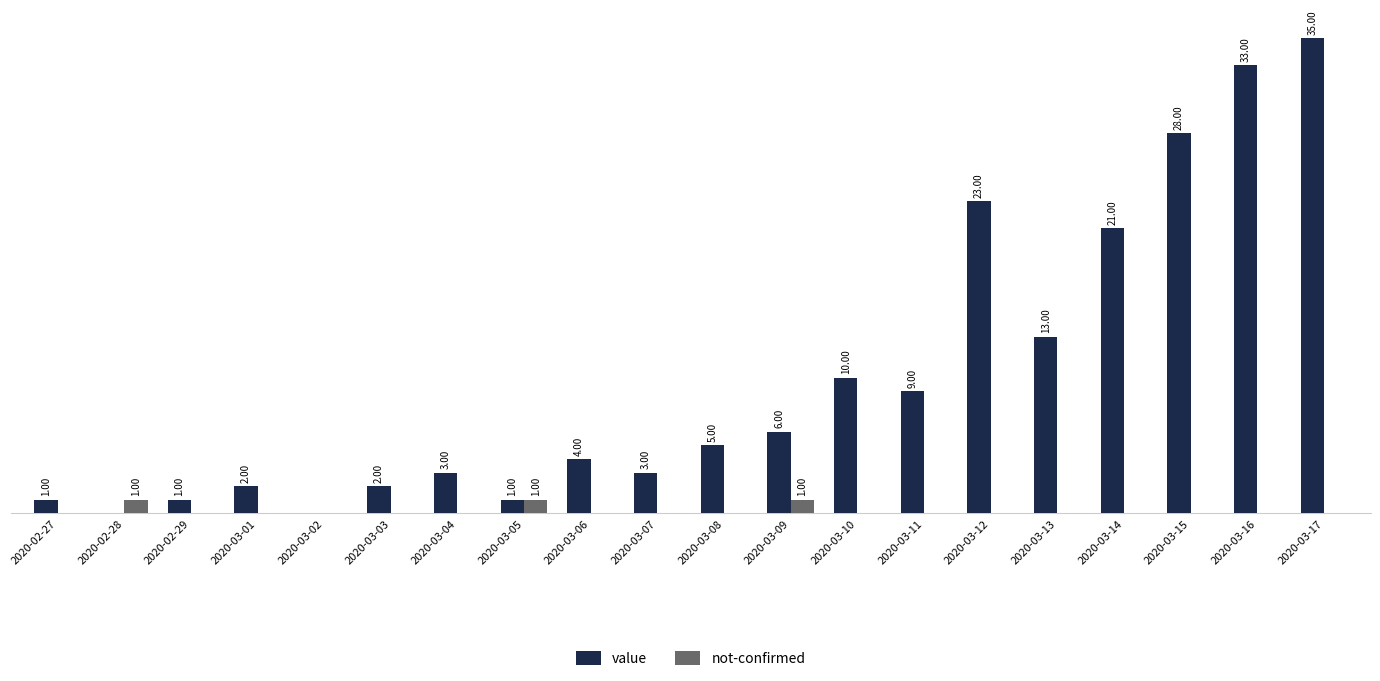

At which category is the sum across all series the highest?

2020-03-17